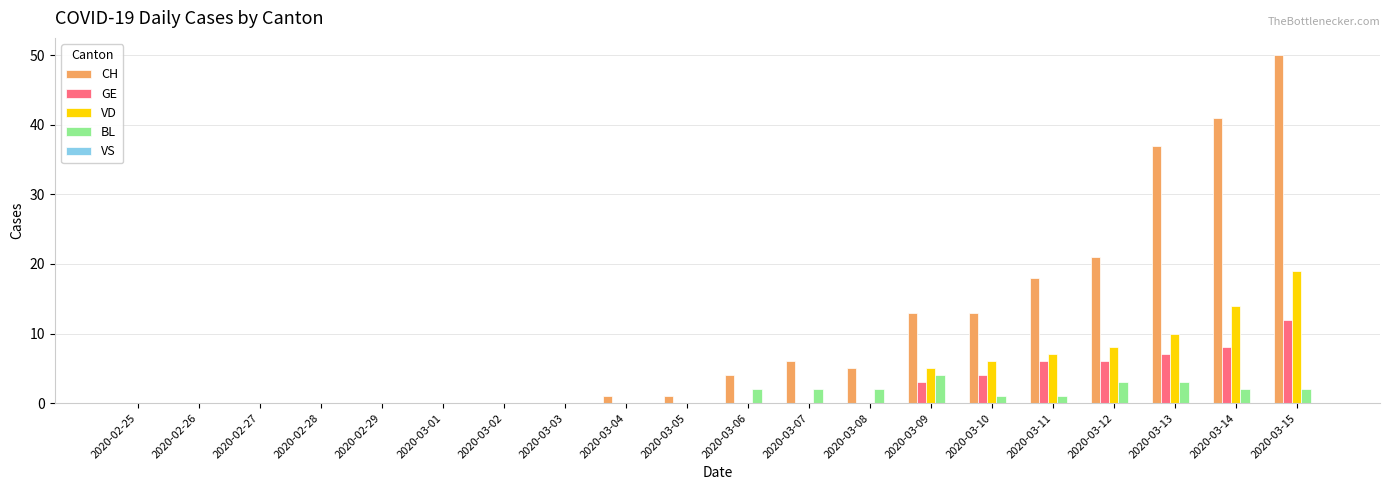

What is the sum of all CH values?

210